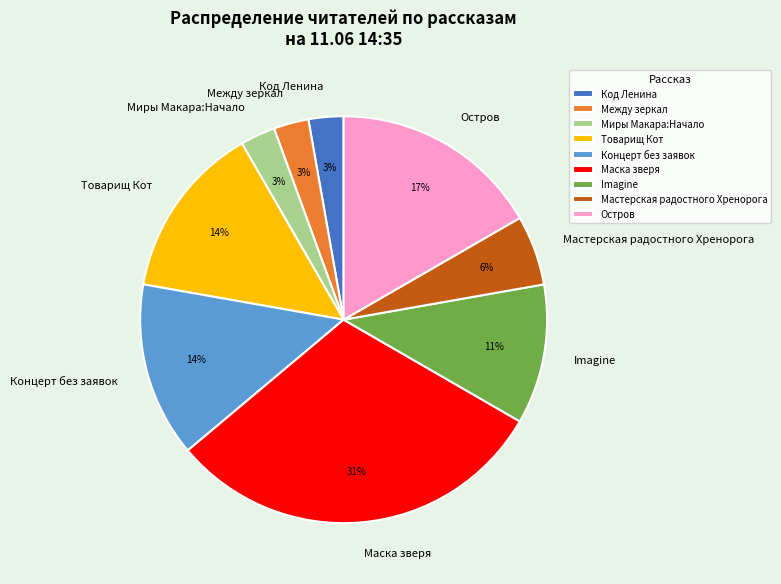

Is it true that Остров is 2% of the pie?

False